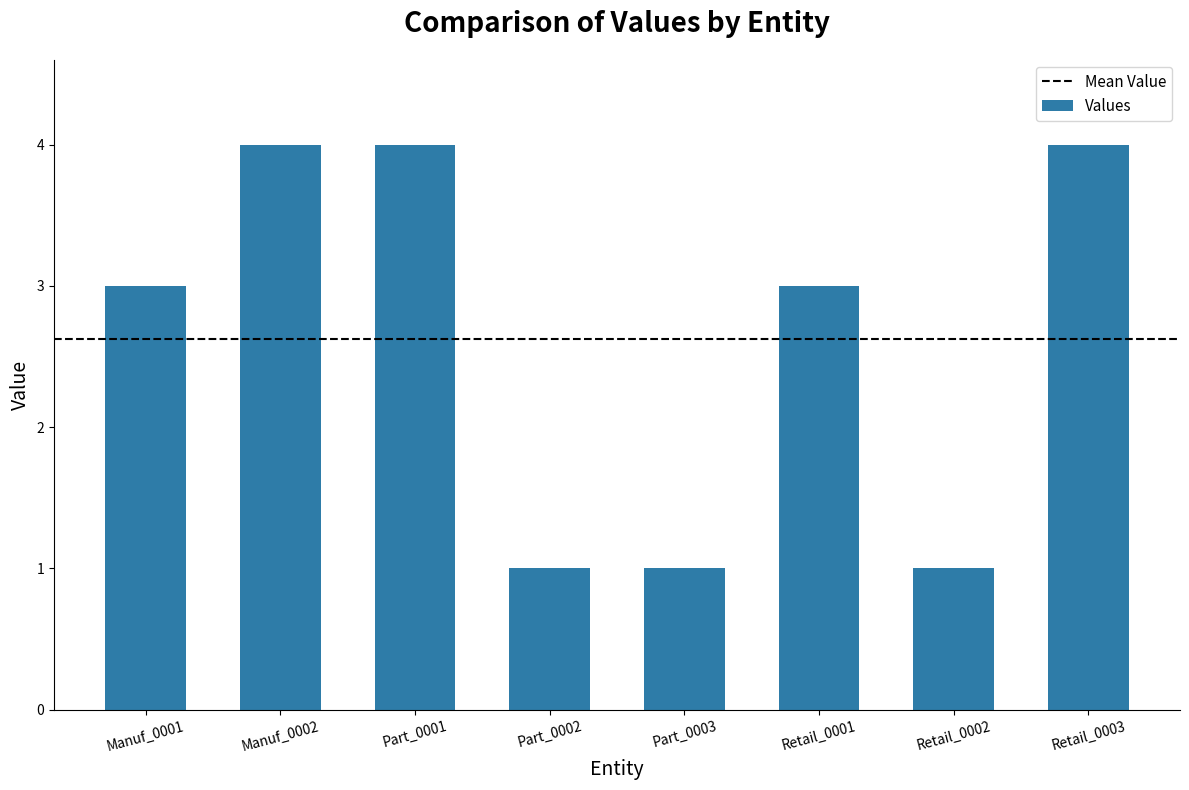

Are the bars horizontal?

No